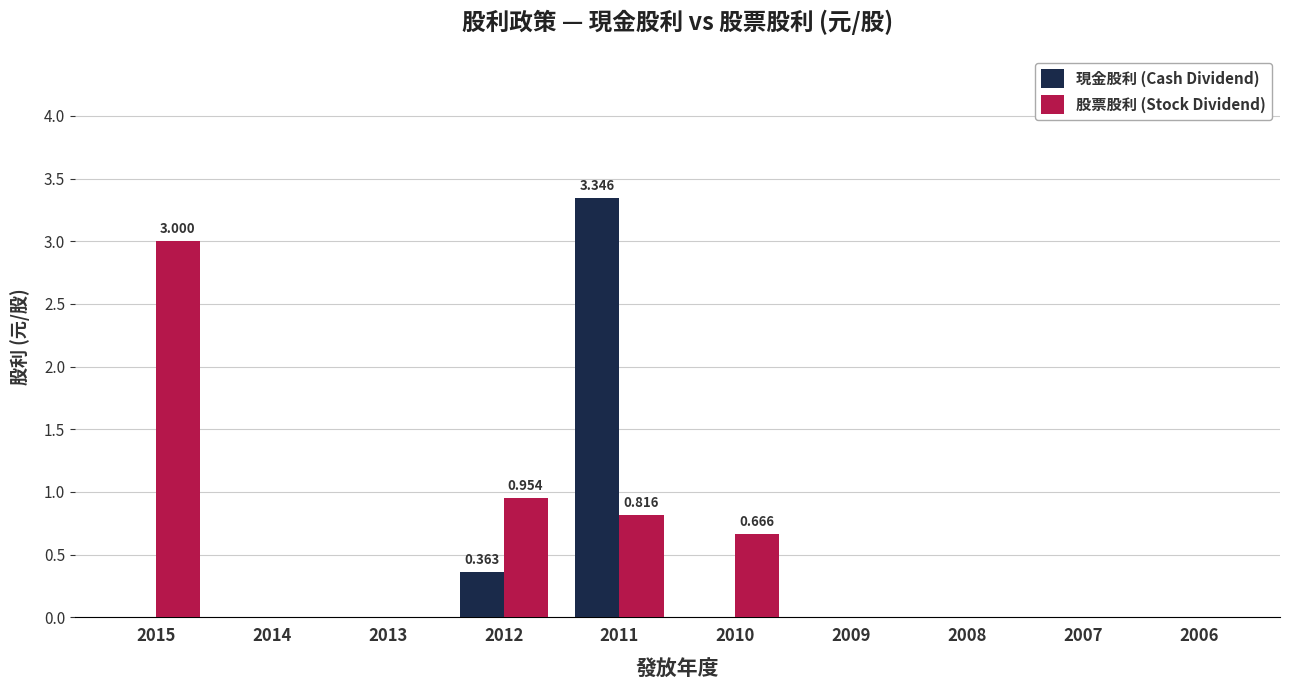

How many groups of bars are there?

10